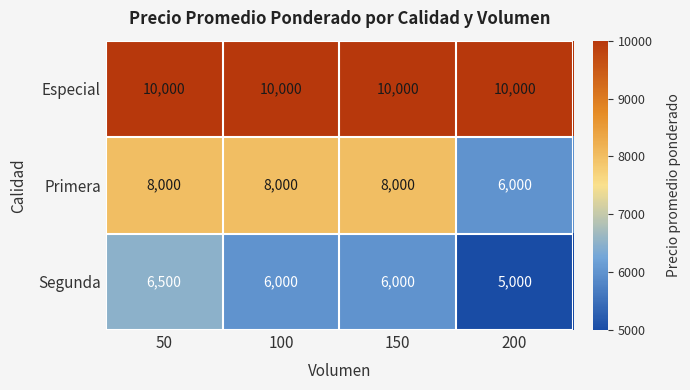

What is the sum of the Primera values at 150 and 200?

14000